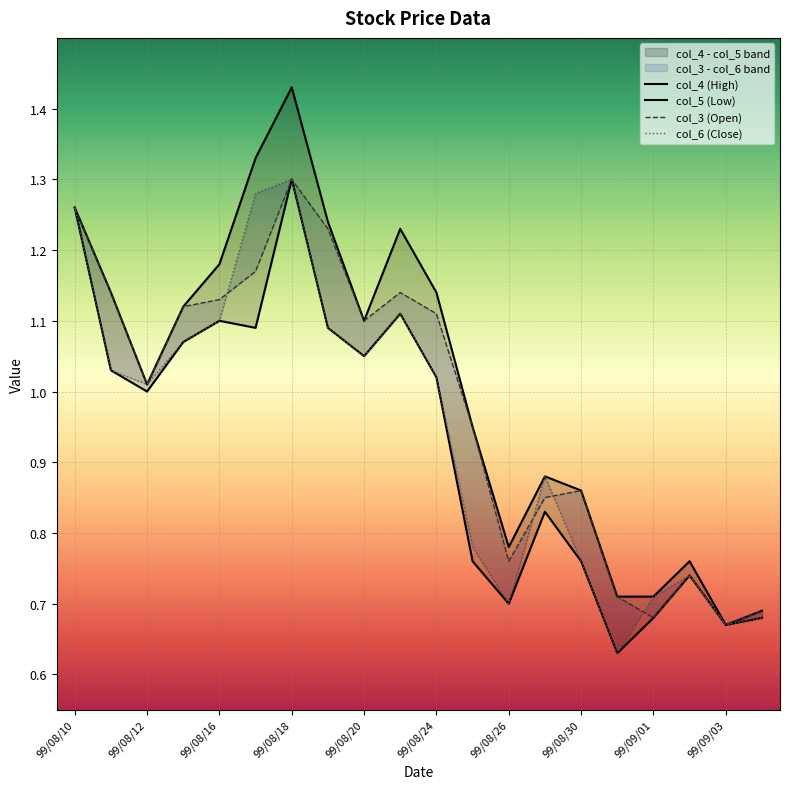

The value of col_4 at 99/08/13 is 1.1. True or false?

True